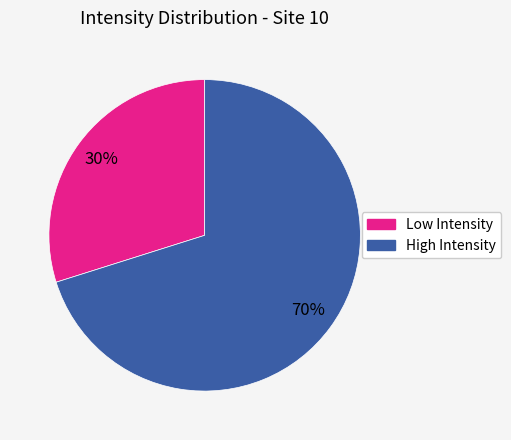

To the nearest percent, what is the difference between the largest and smallest slice percentages?

40%